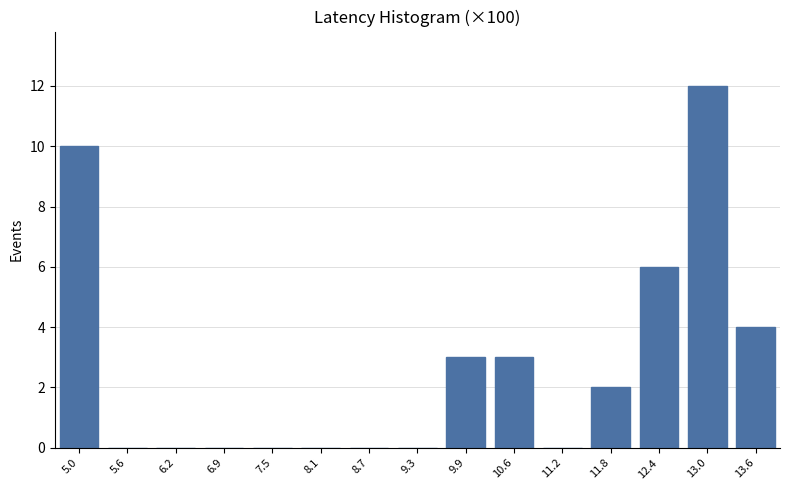

Reading right to left, extract all data points from this chart.

13.6=4	13.0=12	12.4=6	11.8=2	11.2=0	10.6=3	9.9=3	9.3=0	8.7=0	8.1=0	7.5=0	6.9=0	6.2=0	5.6=0	5.0=10